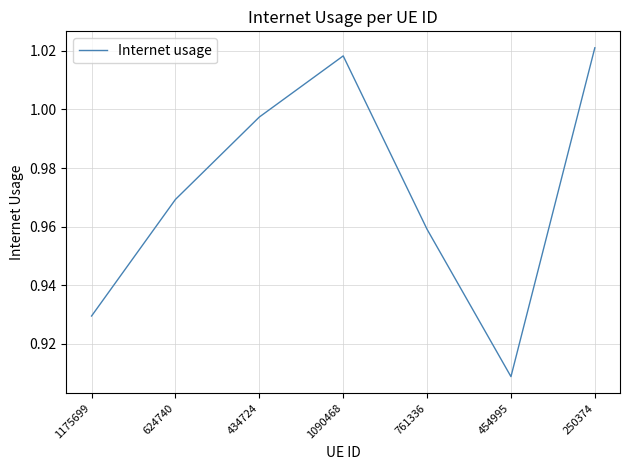

Does the chart display data point markers on the line(s)?

No